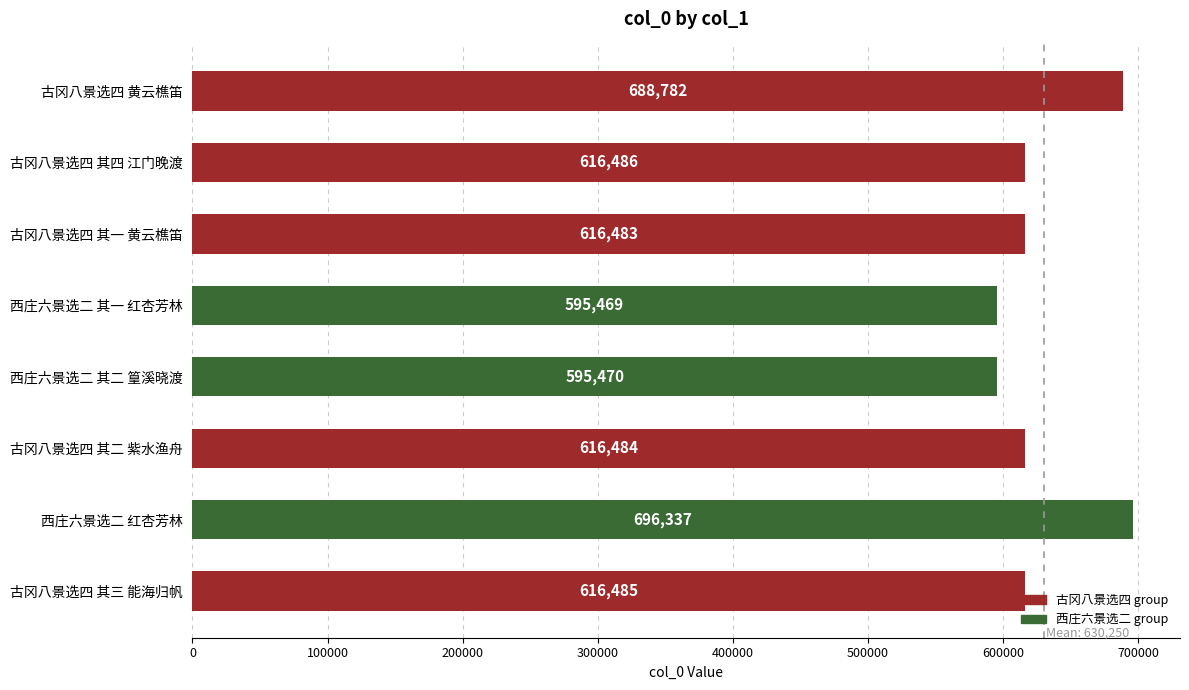

Which label corresponds to the largest value in the chart?

西庄六景选二 红杏芳林